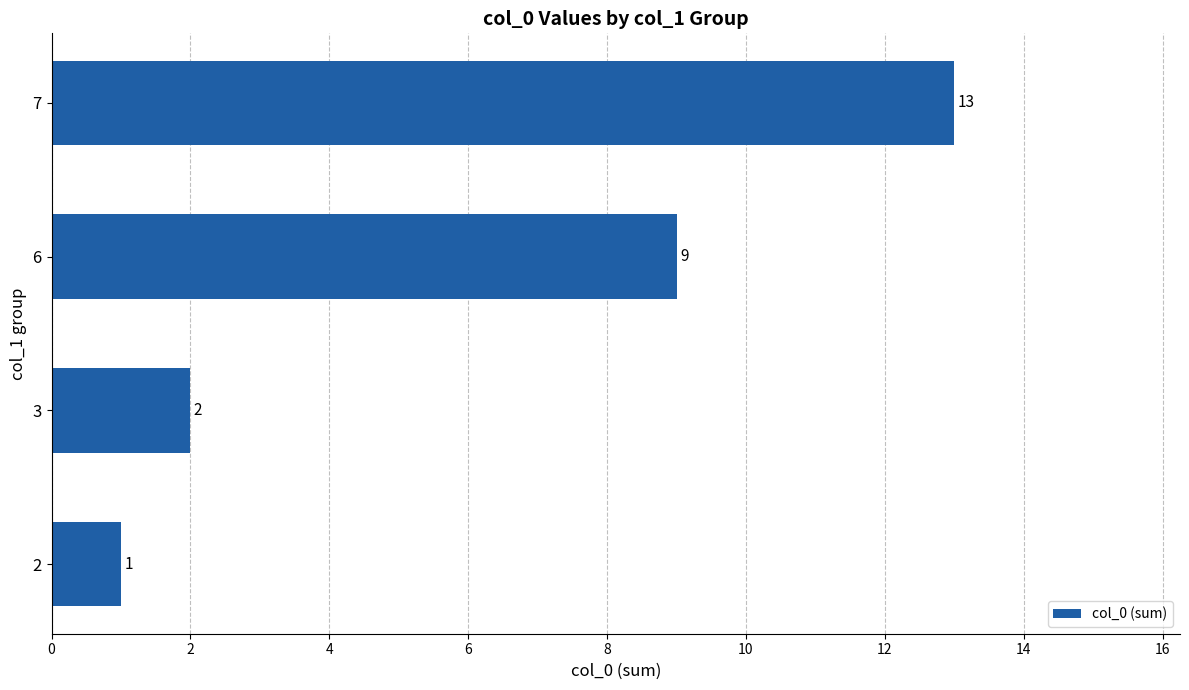

Between 6 and 2, which is larger?

6